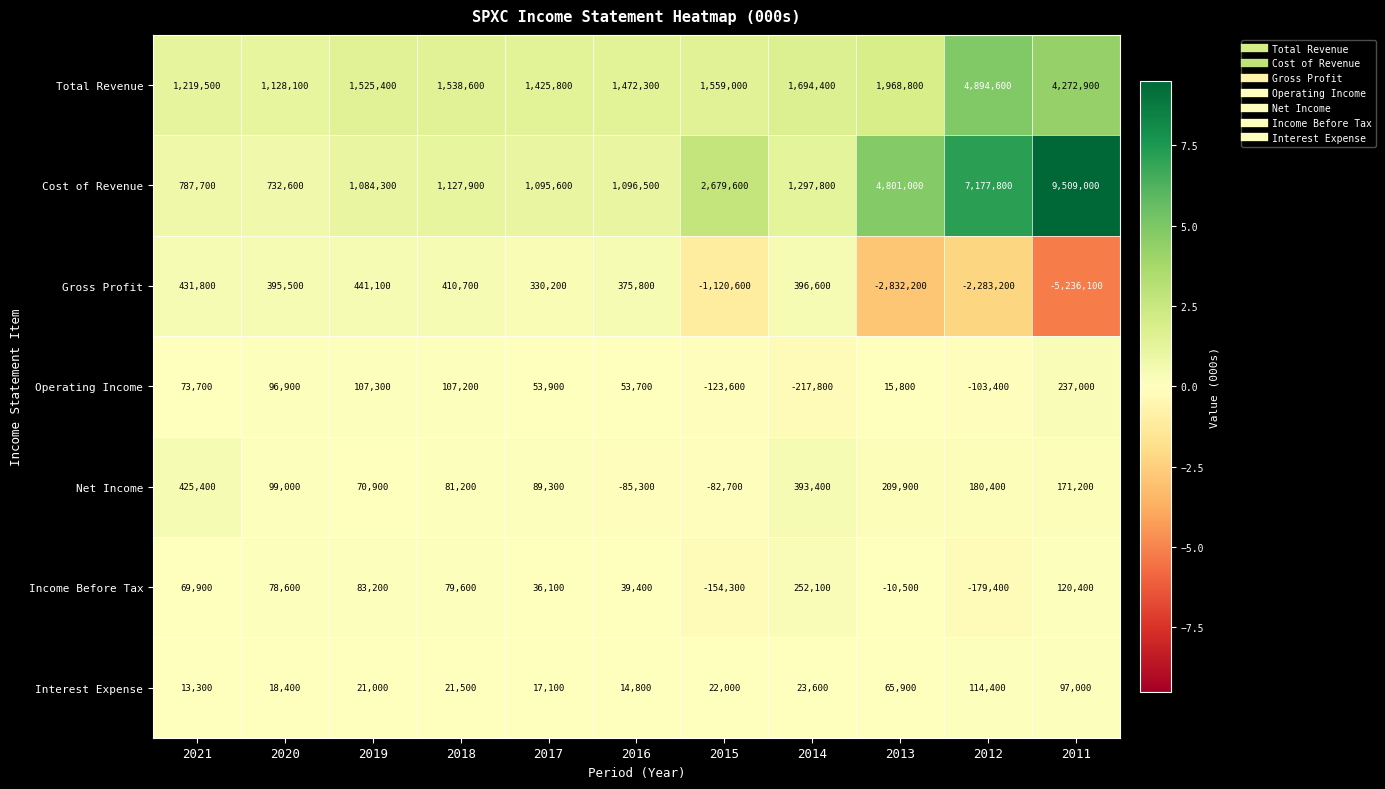

What is the difference between the maximum and second lowest values in the Interest Expense series?

99600